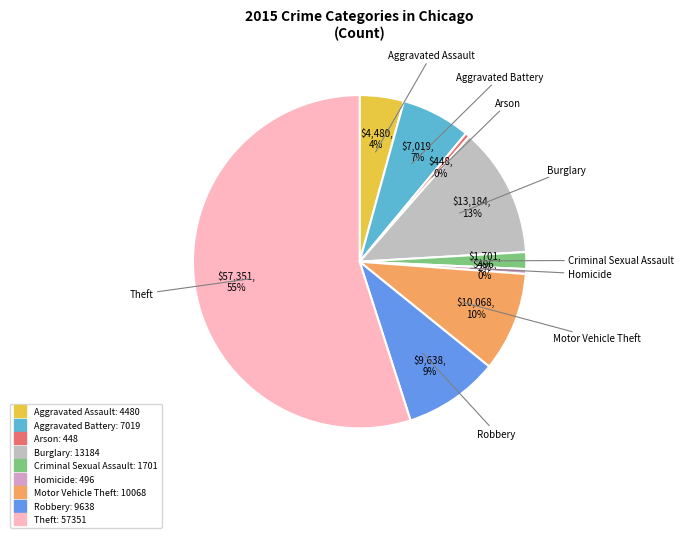

How many slices are in this pie chart?

9